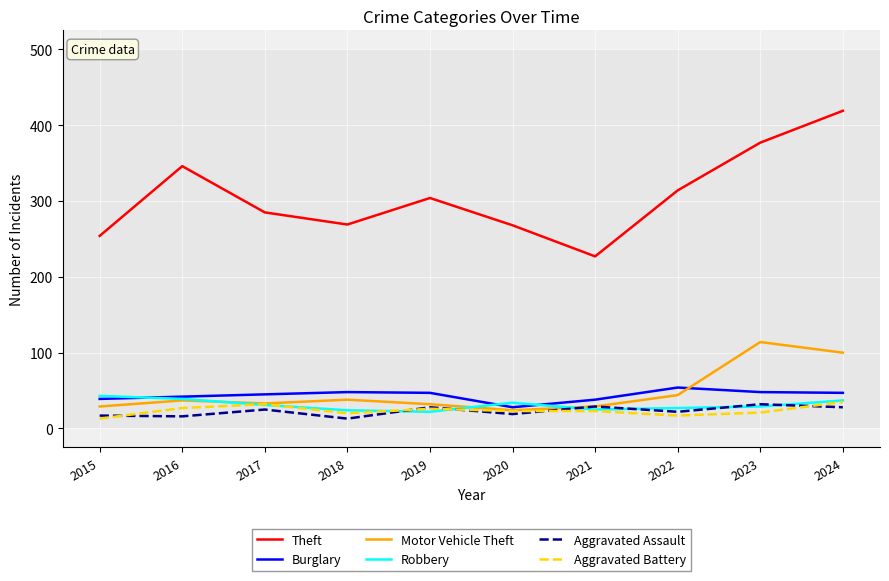

True or false: Burglary has more than 0 points higher than both neighbors.

True